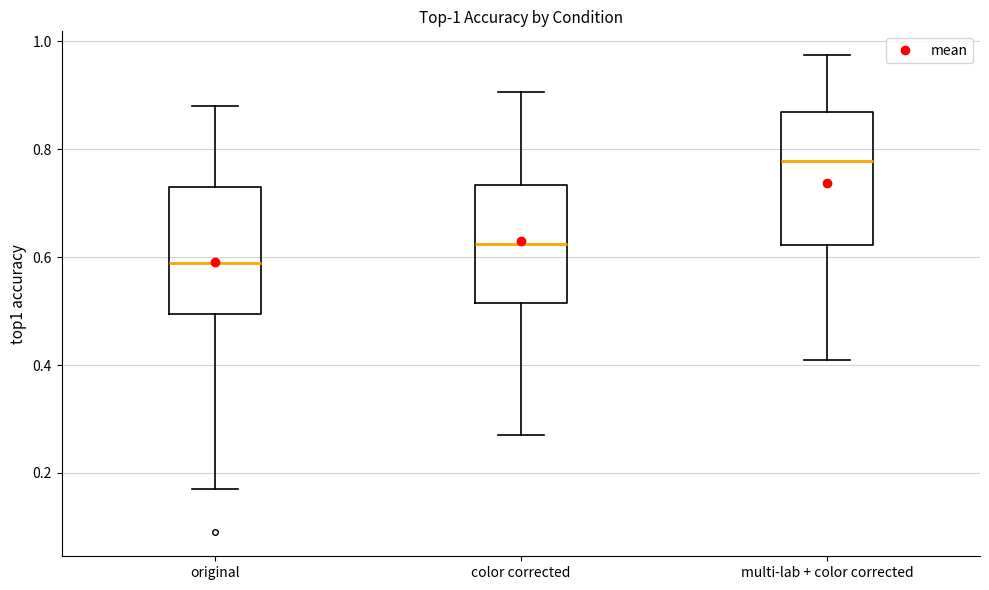

Which box's median line is the lowest?

original